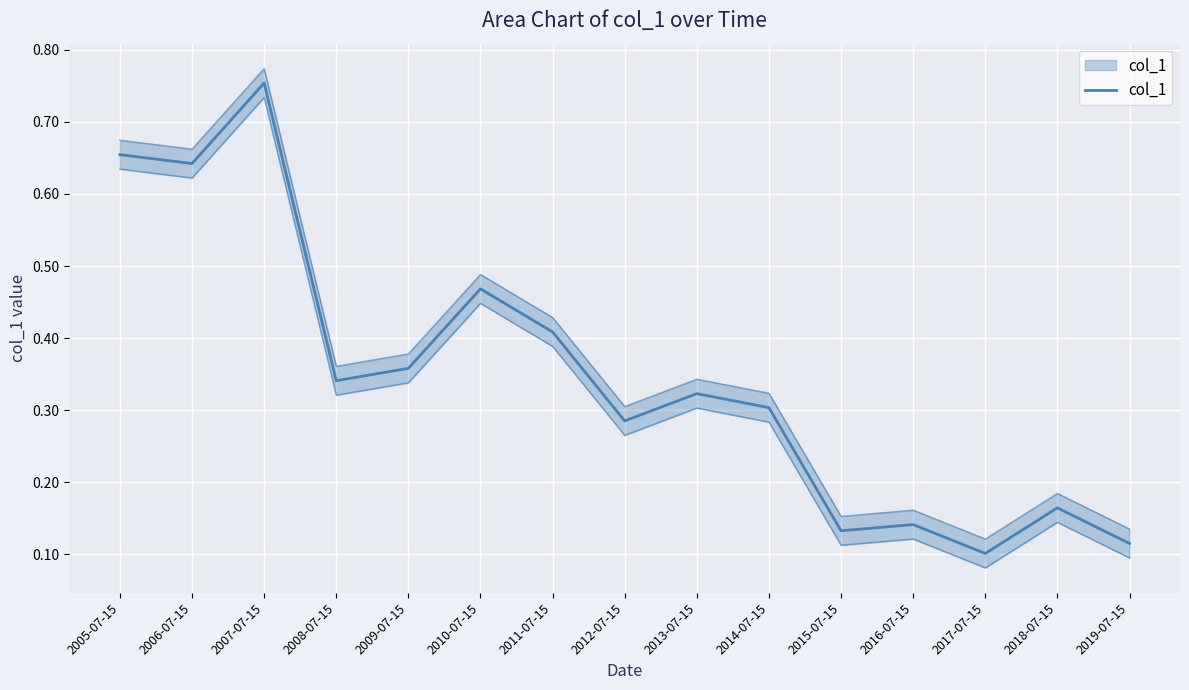

What is the label of the 13th point from the left?

2017-07-15